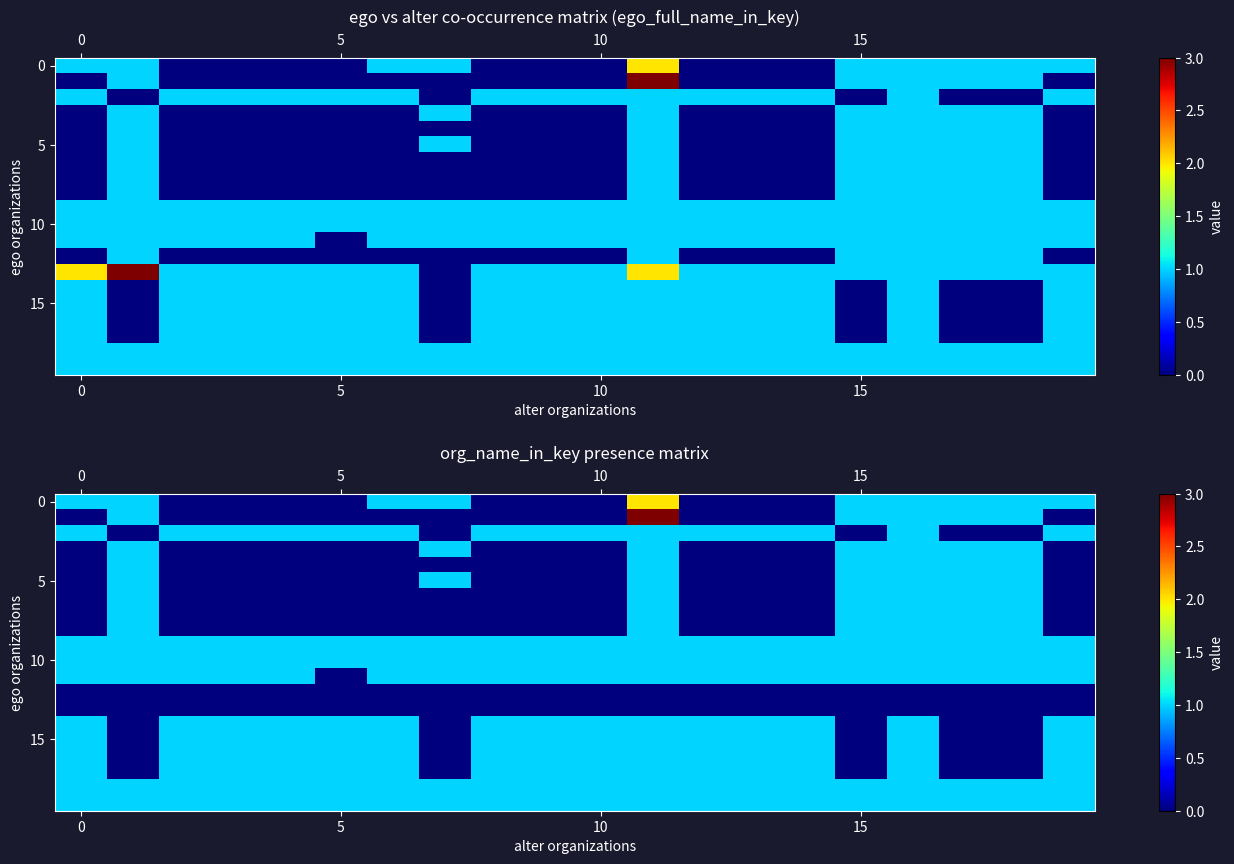

Count the number of categories in the chart.

20